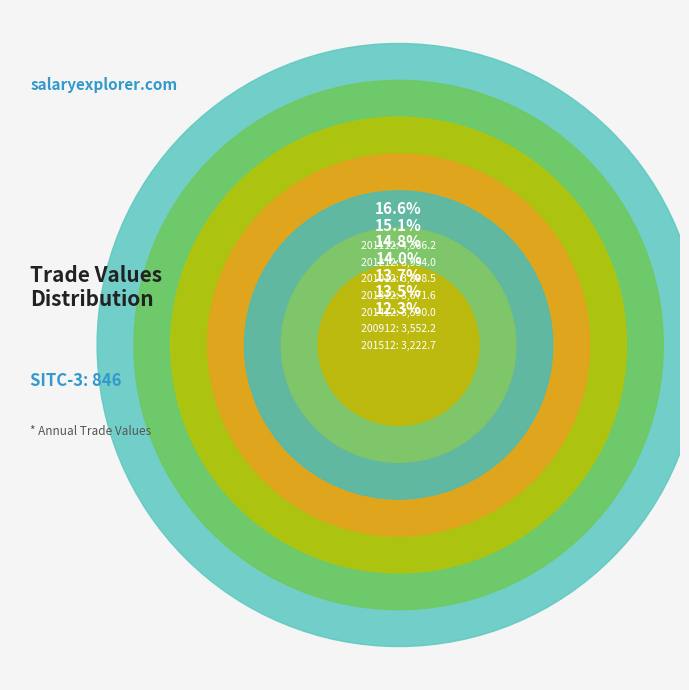

Rank the categories by value from lowest to highest.

201512, 200912, 201412, 201312, 201012, 201212, 201112